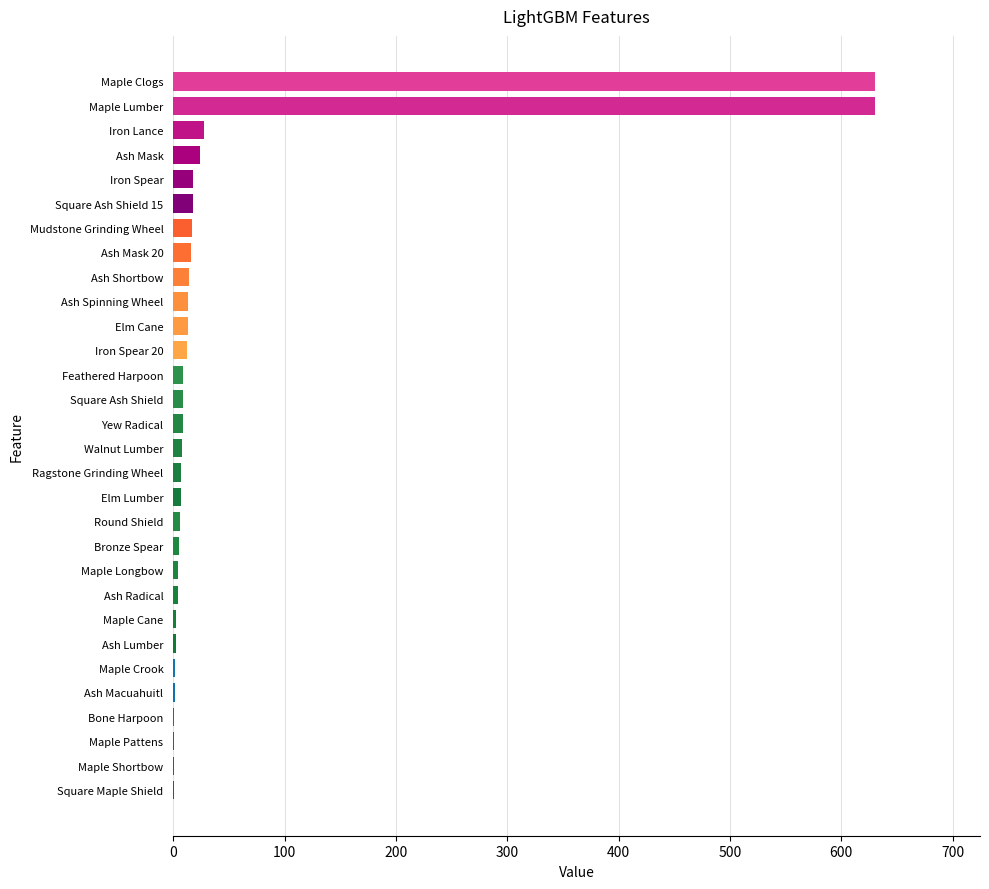

What is the sum of all values?

1515